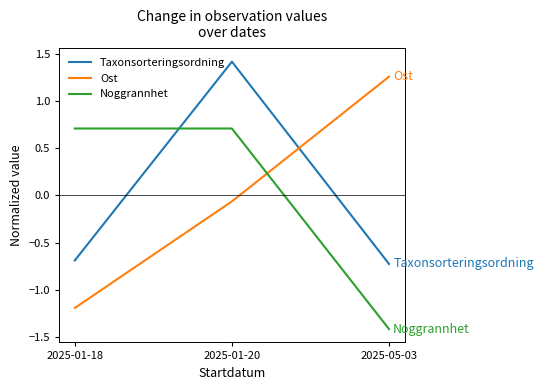

How many categories are shown in the chart?

3